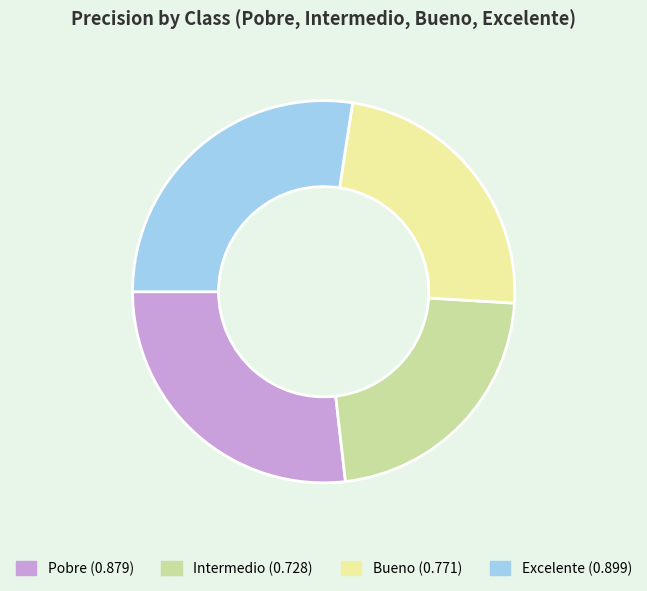

Is there a majority slice in this chart?

No